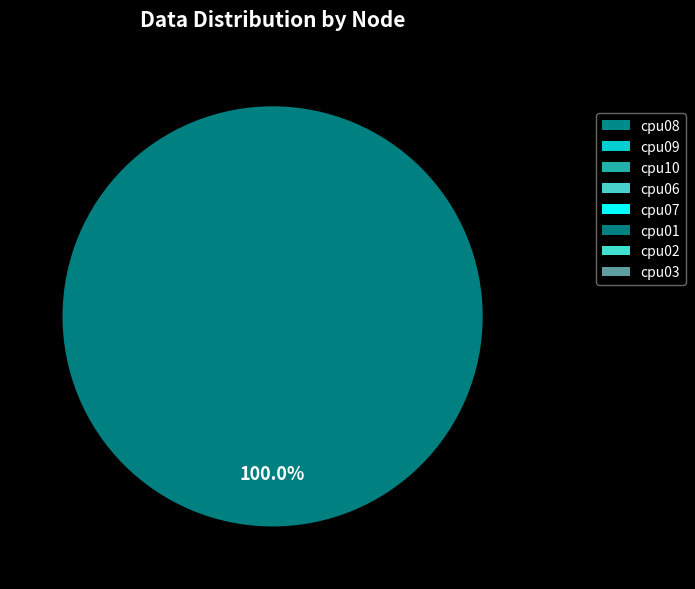

True or false: cpu09 accounts for 0% of the total.

True